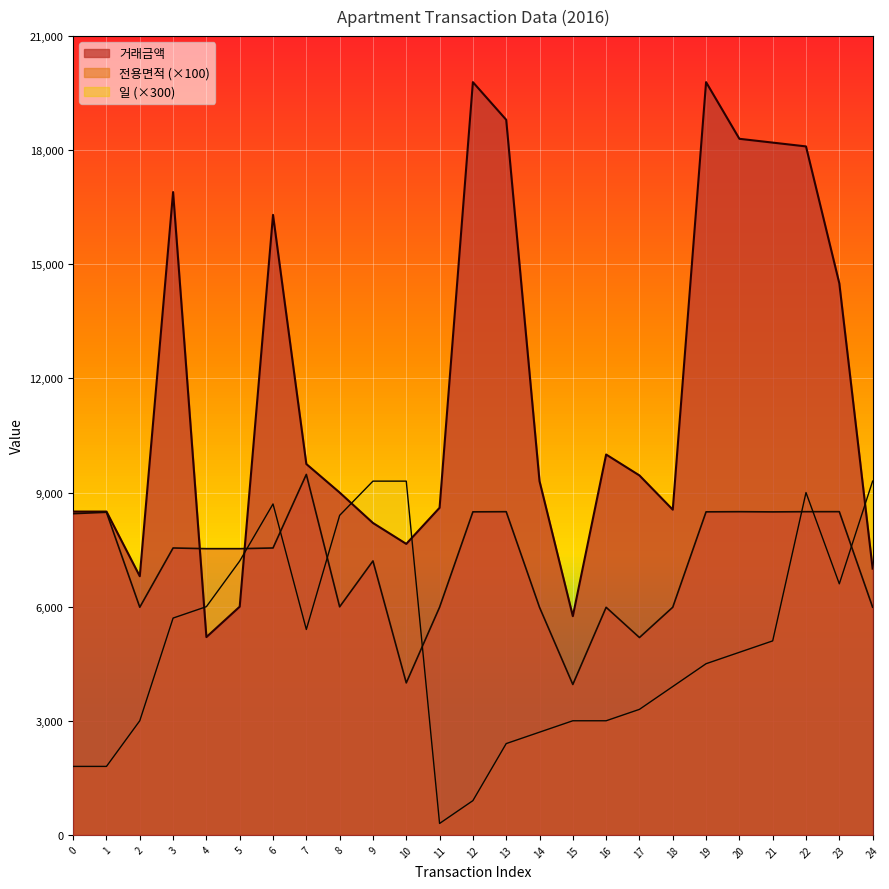

At which category is the sum across all series the highest?

22